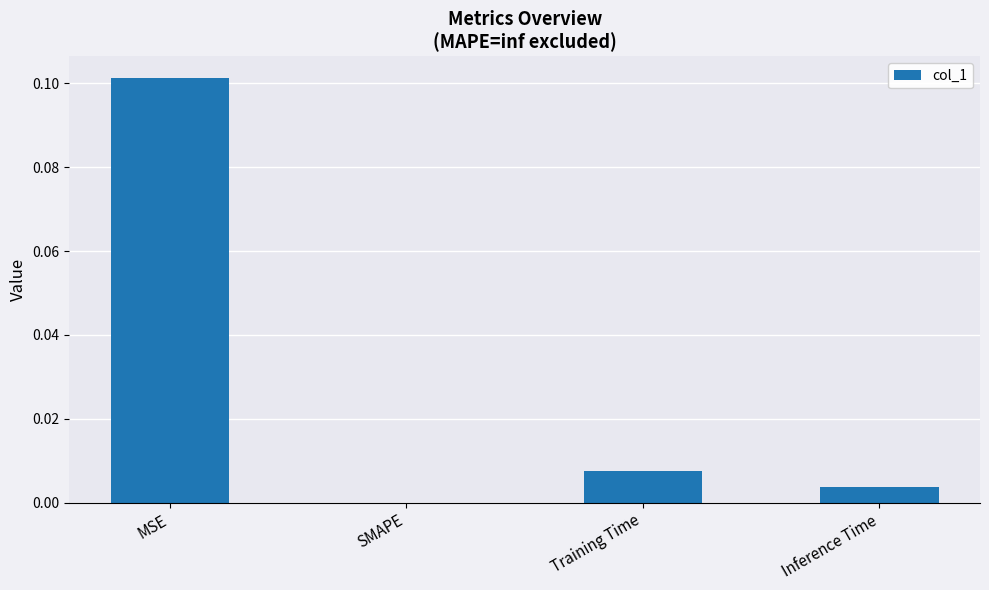

The chart shows a value of 0.0 at Training Time. True or false?

True